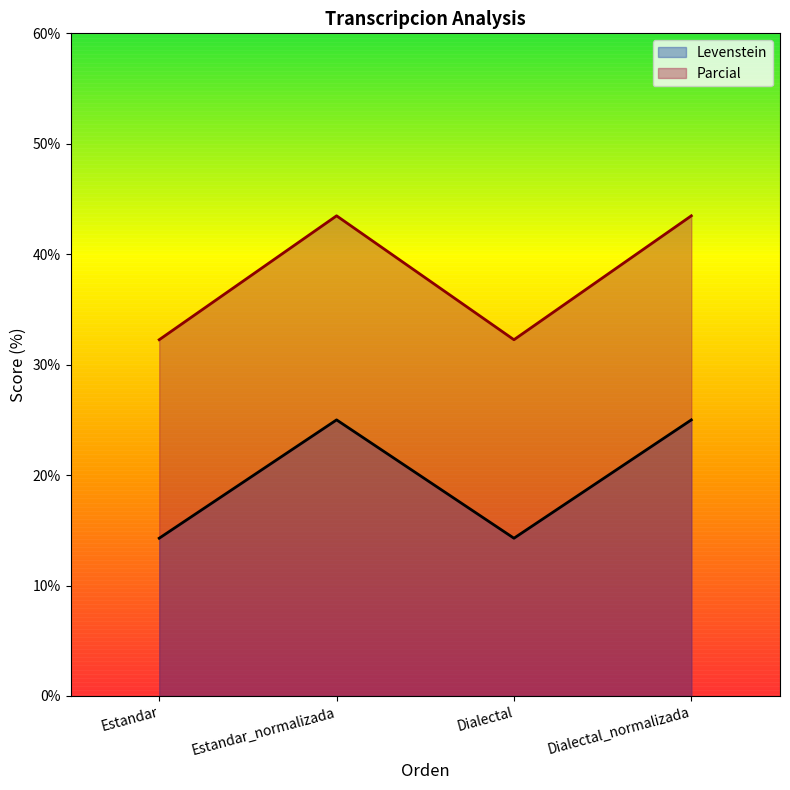

Reading left to right, list all the values displayed in this chart.

Levenstein: Estandar=14.3	Estandar_normalizada=25.0	Dialectal=14.3	Dialectal_normalizada=25.0
Parcial: Estandar=32.3	Estandar_normalizada=43.5	Dialectal=32.3	Dialectal_normalizada=43.5